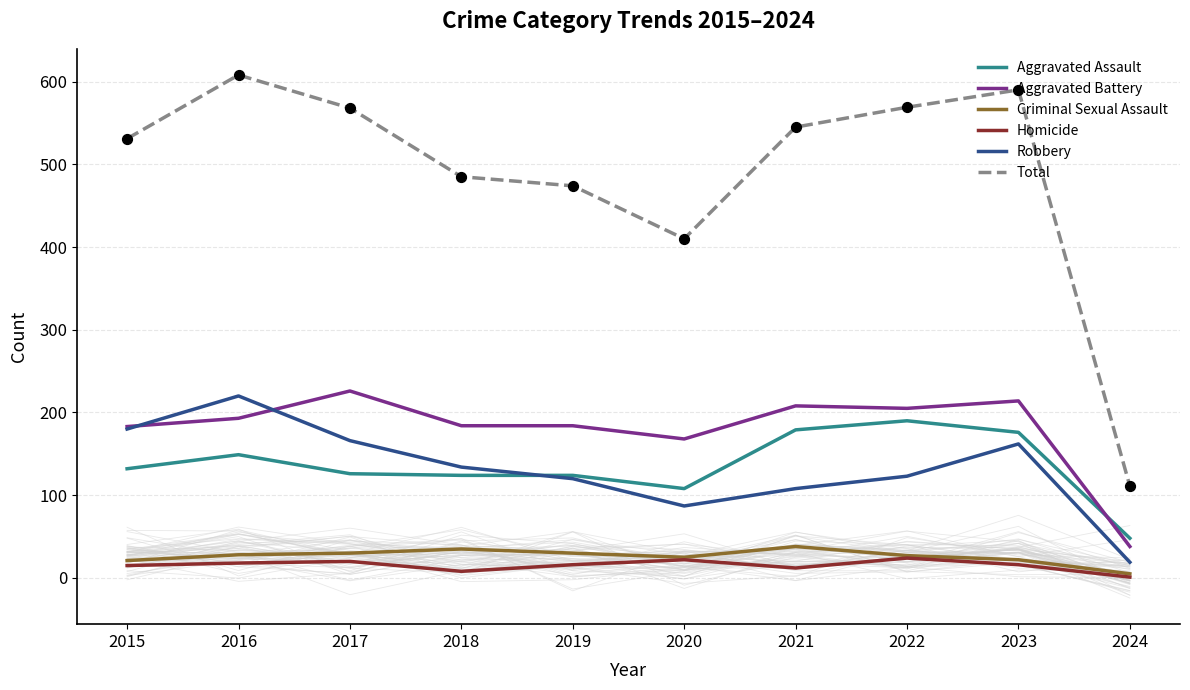

Which series reaches the maximum Y coordinate?

Total